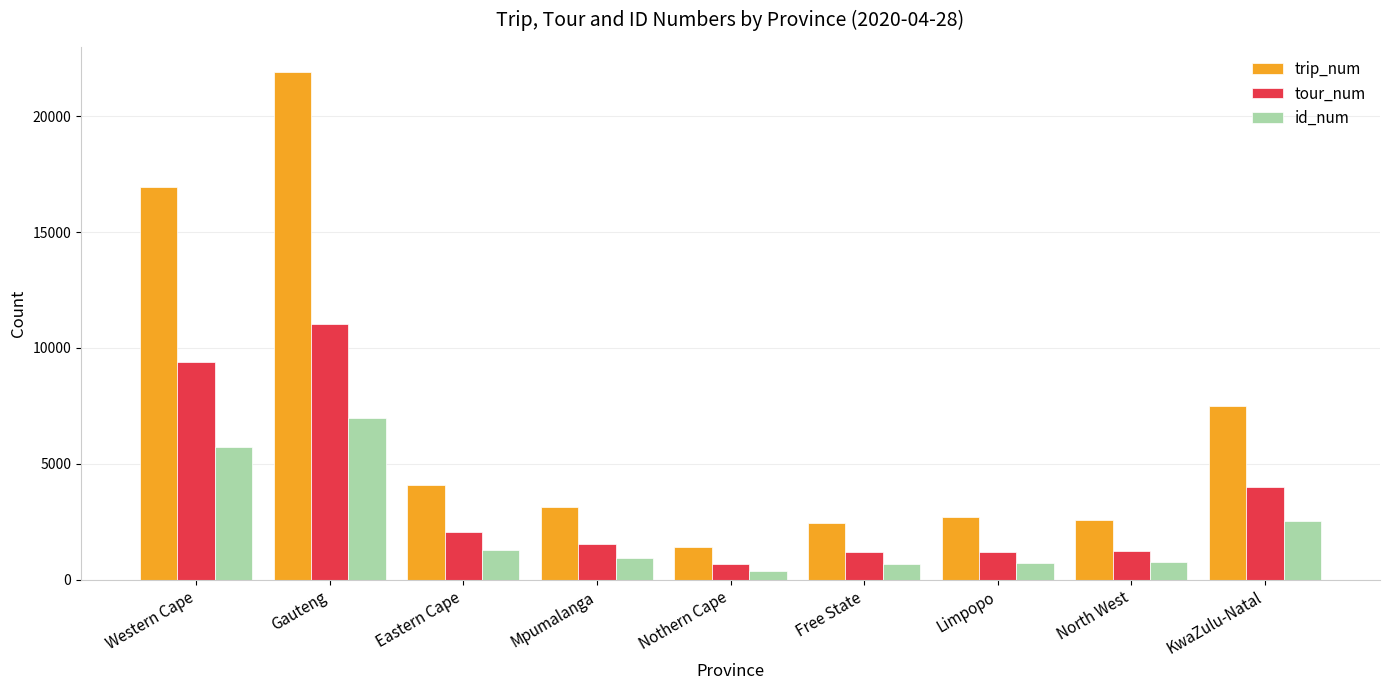

At Gauteng, list the series in order from smallest to largest.

id_num, tour_num, trip_num